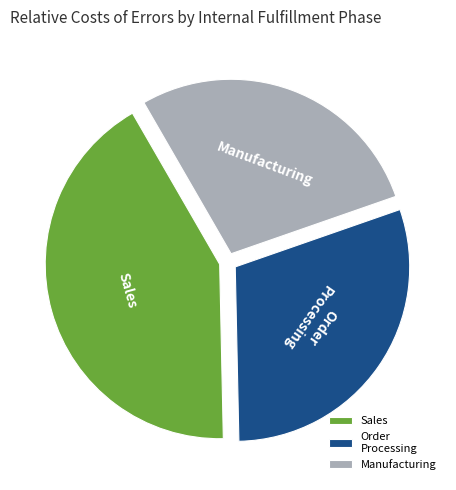

Does Manufacturing represent more than half of the total?

No